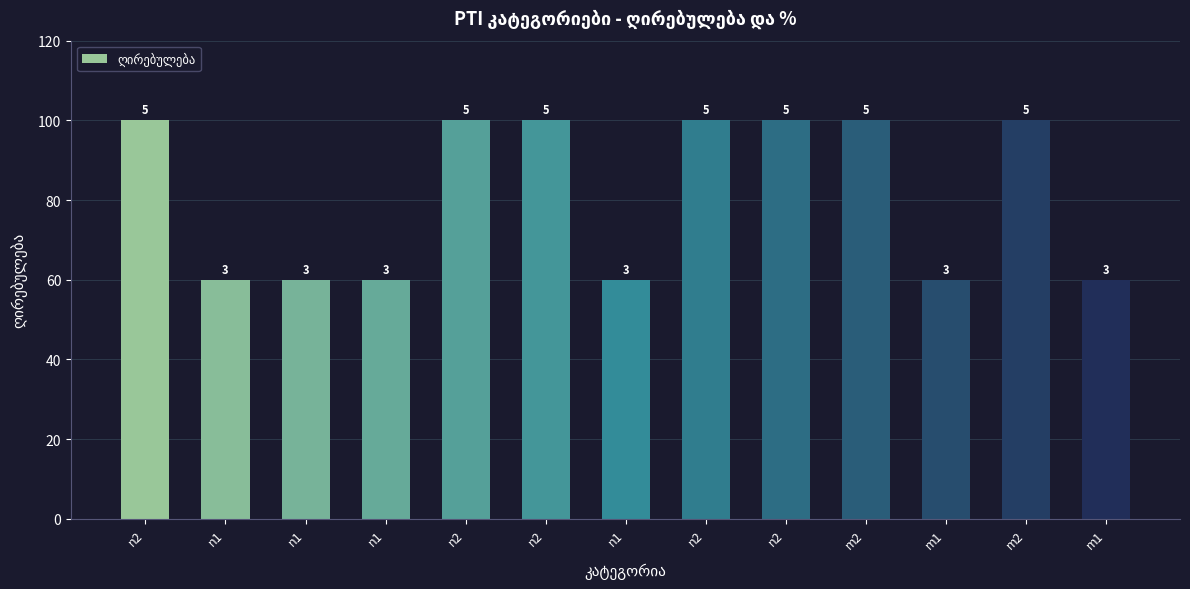

At which category does the chart reach its peak across all series?

n2